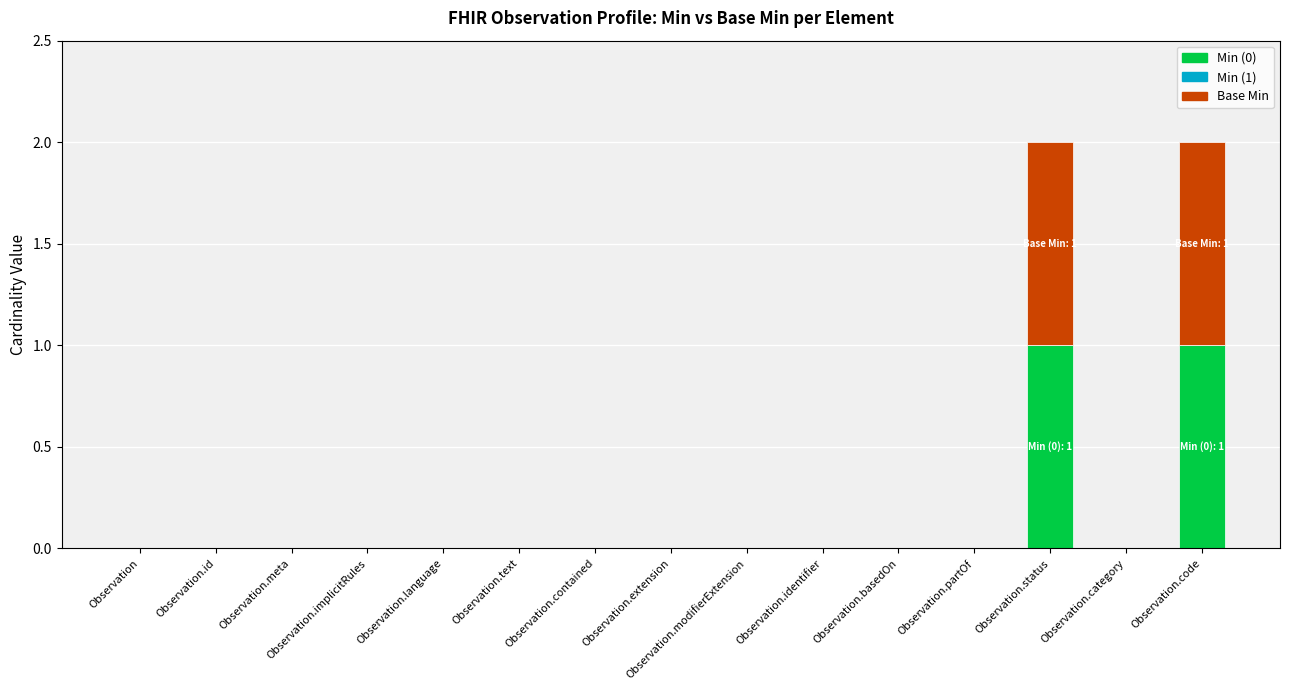

Is it true that Min (0) equals 0 at Observation.modifierExtension?

True